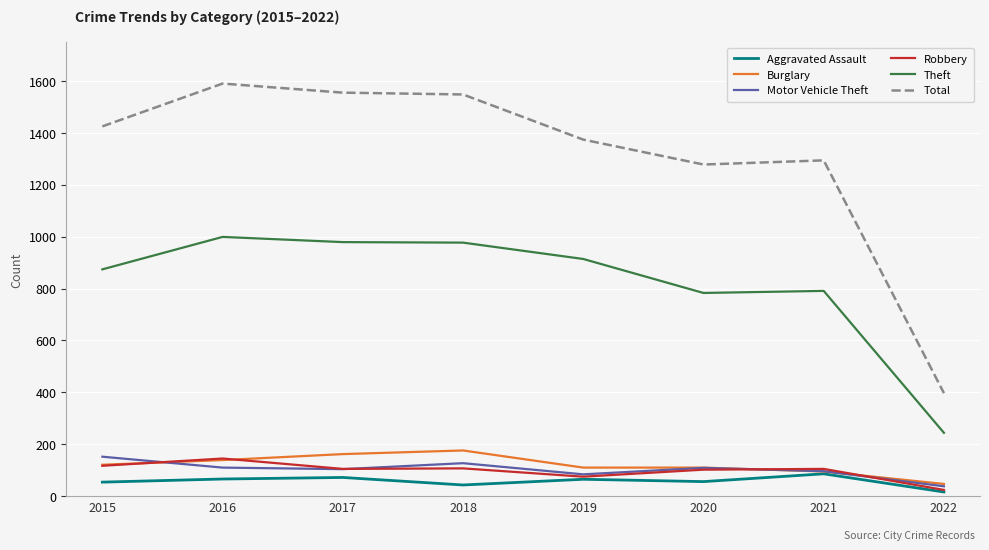

Which series ends up on top after the final intersection of Burglary and Robbery?

Burglary